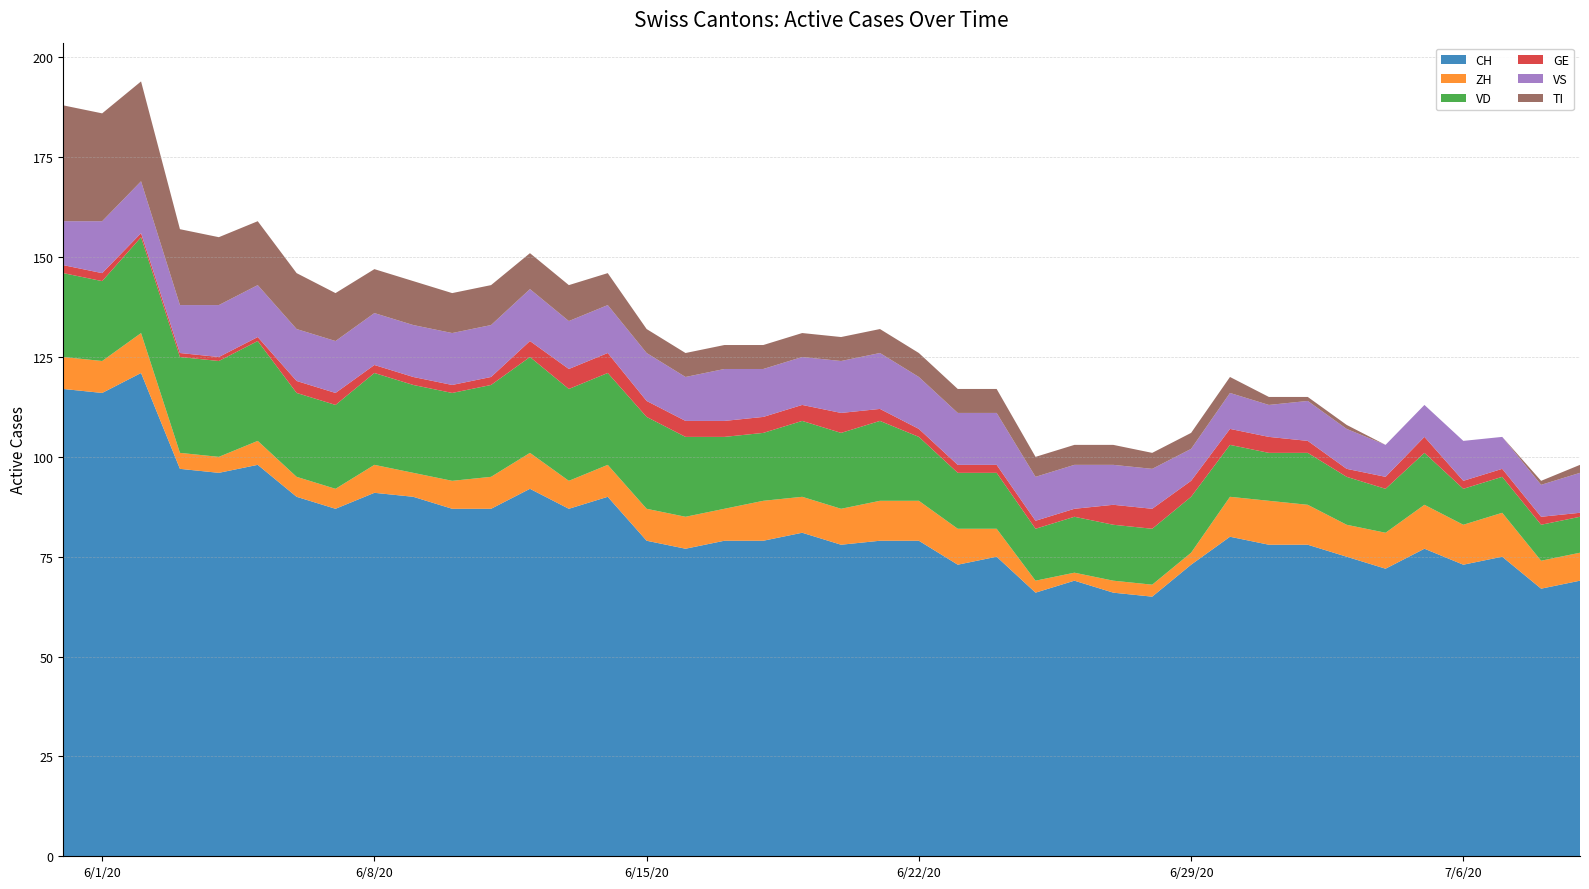

Reading left to right, list all the values displayed in this chart.

CH: 0=117	1=116	2=121	3=97	4=96	5=98	6=90	7=87	8=91	9=90	10=87	11=87	12=92	13=87	14=90	15=79	16=77	17=79	18=79	19=81	20=78	21=79	22=79	23=73	24=75	25=66	26=69	27=66	28=65	29=73	30=80	31=78	32=78	33=75	34=72	35=77	36=73	37=75	38=67	39=69
ZH: 0=8	1=8	2=10	3=4	4=4	5=6	6=5	7=5	8=7	9=6	10=7	11=8	12=9	13=7	14=8	15=8	16=8	17=8	18=10	19=9	20=9	21=10	22=10	23=9	24=7	25=3	26=2	27=3	28=3	29=3	30=10	31=11	32=10	33=8	34=9	35=11	36=10	37=11	38=7	39=7
VD: 0=21	1=20	2=24	3=24	4=24	5=25	6=21	7=21	8=23	9=22	10=22	11=23	12=24	13=23	14=23	15=23	16=20	17=18	18=17	19=19	20=19	21=20	22=16	23=14	24=14	25=13	26=14	27=14	28=14	29=14	30=13	31=12	32=13	33=12	34=11	35=13	36=9	37=9	38=9	39=9
GE: 0=2	1=2	2=1	3=1	4=1	5=1	6=3	7=3	8=2	9=2	10=2	11=2	12=4	13=5	14=5	15=4	16=4	17=4	18=4	19=4	20=5	21=3	22=2	23=2	24=2	25=2	26=2	27=5	28=5	29=4	30=4	31=4	32=3	33=2	34=3	35=4	36=2	37=2	38=2	39=1
VS: 0=11	1=13	2=13	3=12	4=13	5=13	6=13	7=13	8=13	9=13	10=13	11=13	12=13	13=12	14=12	15=12	16=11	17=13	18=12	19=12	20=13	21=14	22=13	23=13	24=13	25=11	26=11	27=10	28=10	29=8	30=9	31=8	32=10	33=10	34=8	35=8	36=10	37=8	38=8	39=10
TI: 0=29	1=27	2=25	3=19	4=17	5=16	6=14	7=12	8=11	9=11	10=10	11=10	12=9	13=9	14=8	15=6	16=6	17=6	18=6	19=6	20=6	21=6	22=6	23=6	24=6	25=5	26=5	27=5	28=4	29=4	30=4	31=2	32=1	33=1	34=0	35=0	36=0	37=0	38=1	39=2